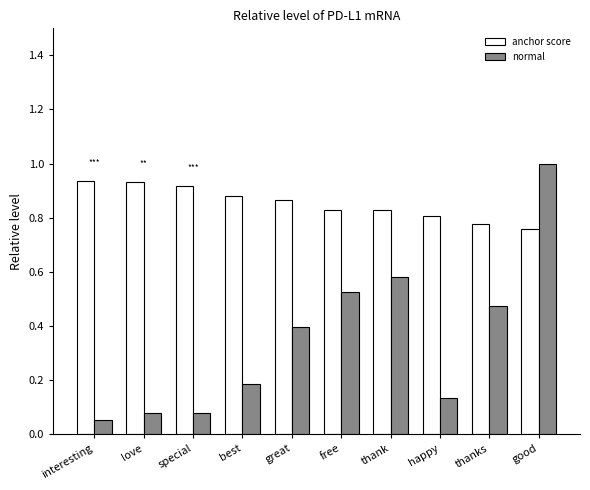

What is the sum of all anchor score values?

8.5